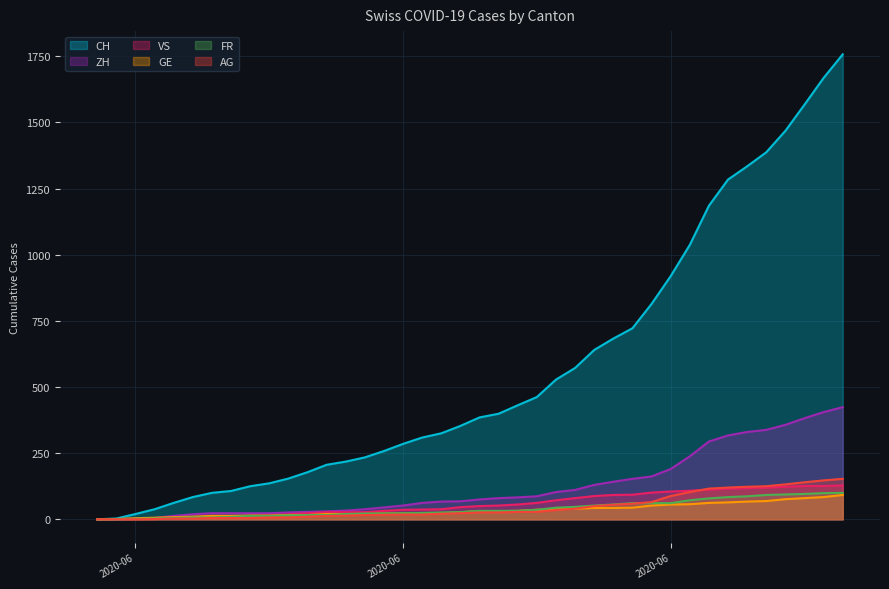

At which label does CH first exceed 385?

2020-06-21